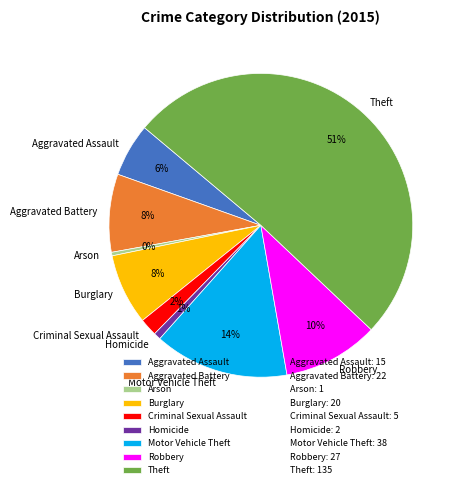

Is it true that Aggravated Battery is 8% of the pie?

True